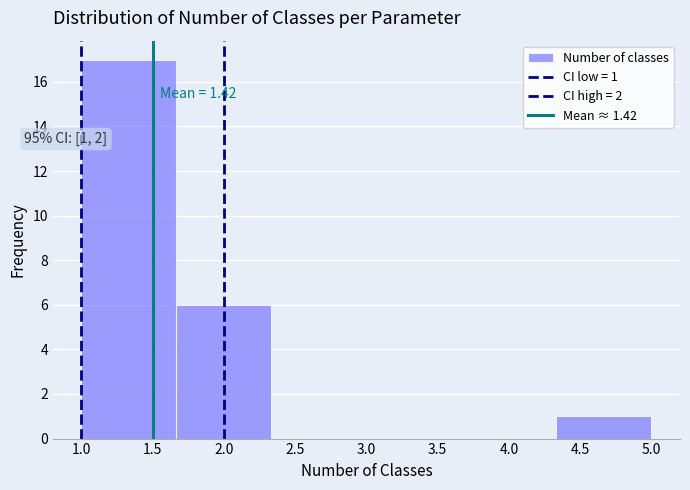

Which range on the x-axis has the tallest bar?

1.00 to 1.65